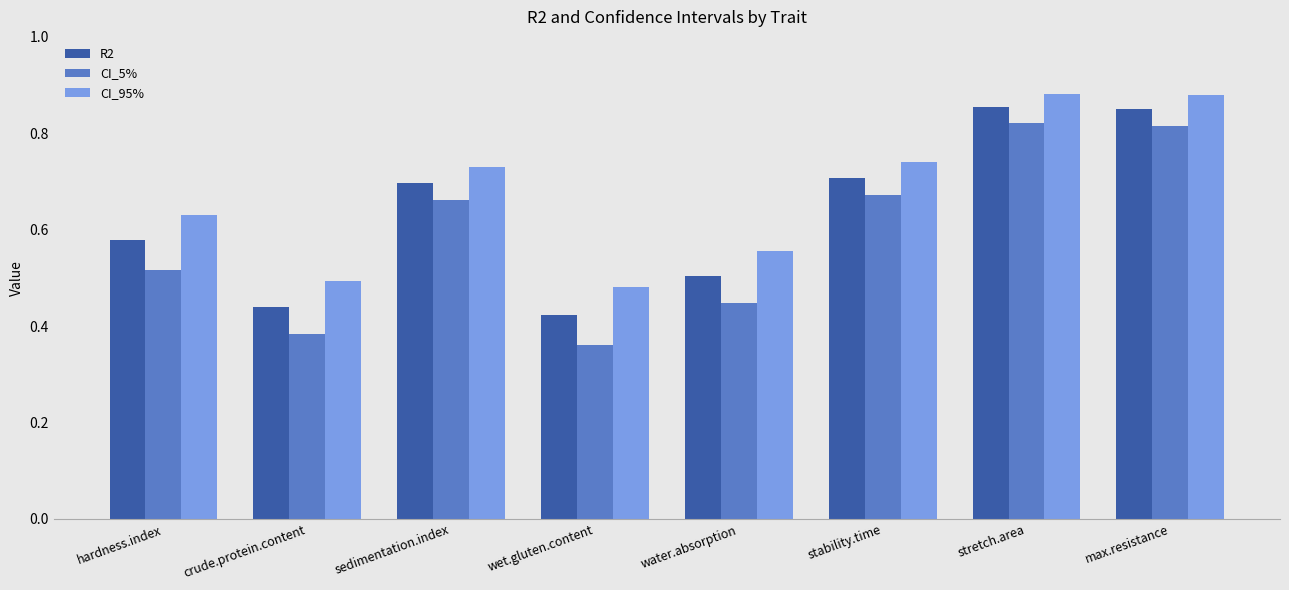

Is it true that R2 equals 0.7 at sedimentation.index?

True